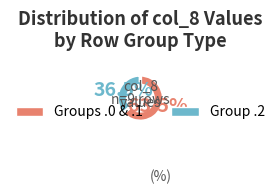

Between Group .2 and Groups .0 & .1, which is larger?

Groups .0 & .1